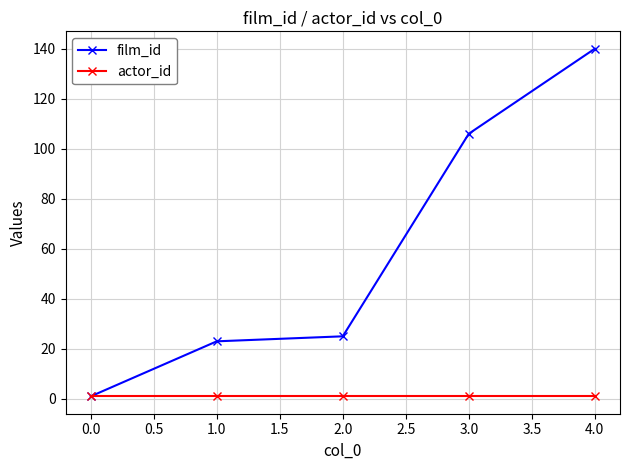

Count the number of data series in this chart.

2